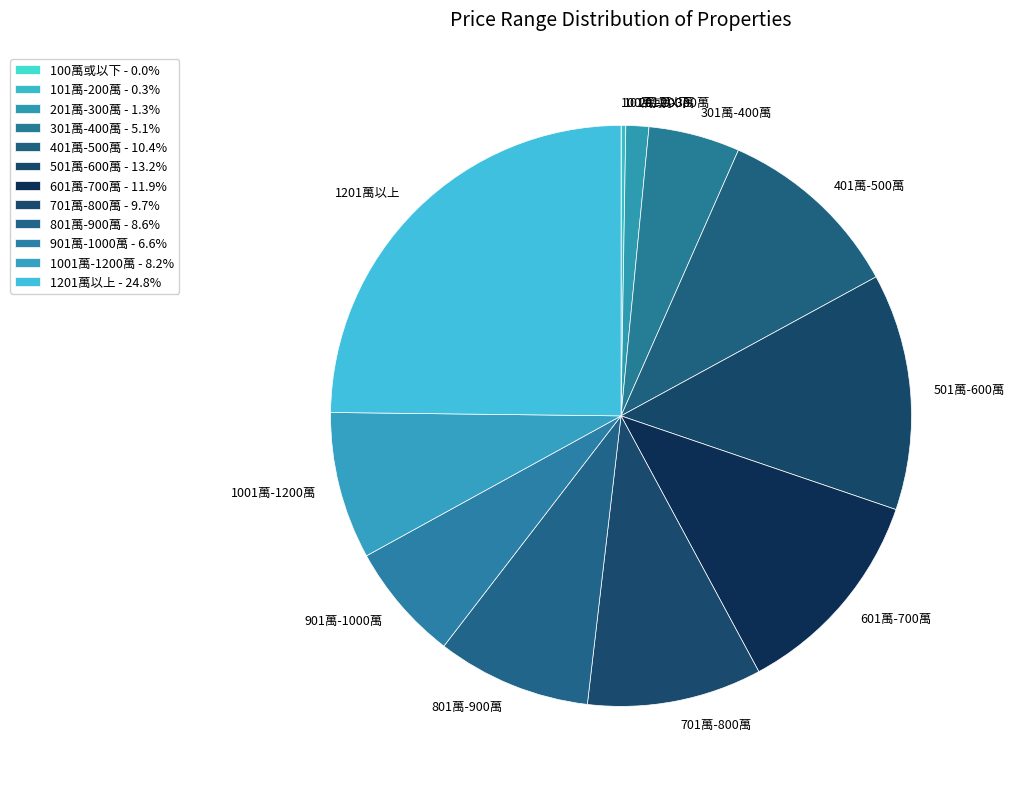

Between 201萬-300萬 and 601萬-700萬, which is larger?

601萬-700萬